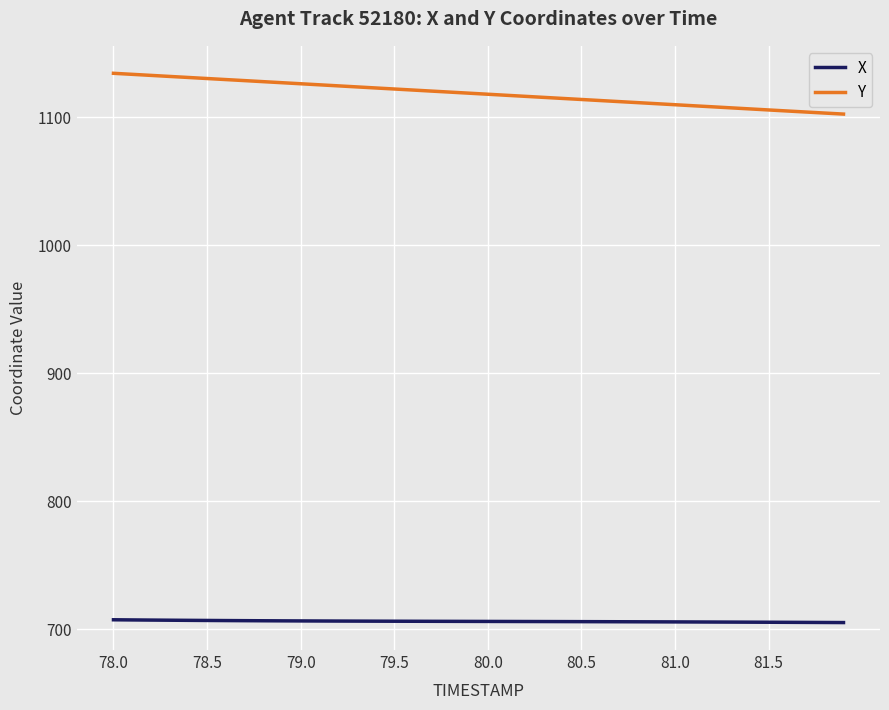

What is the difference between the maximum and second lowest values in the X series?

2.1